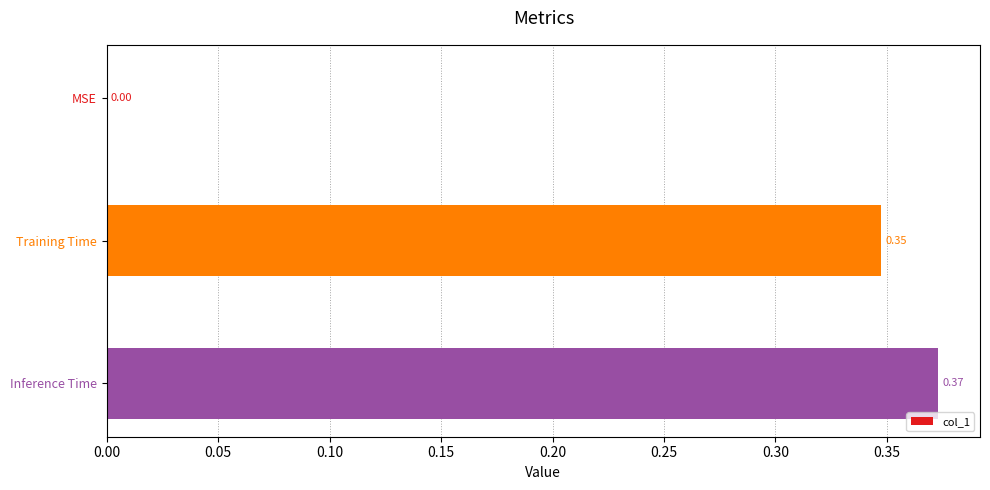

At which label is the value closest to 0?

MSE